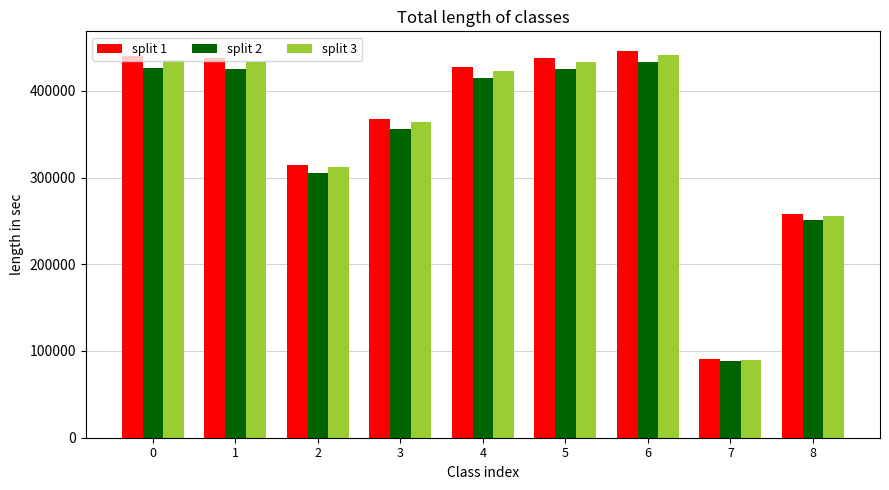

At which category is the sum across all series the highest?

6